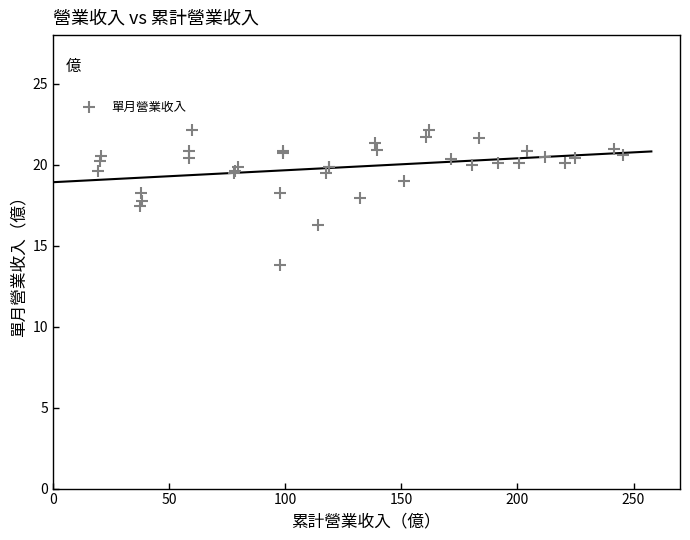

What Y value in the scatter plot is closest to 17?

17.4